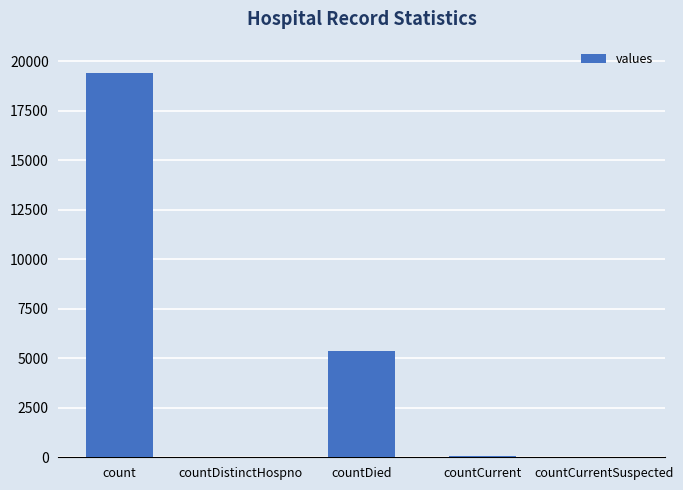

Which category has the highest value across all series?

count